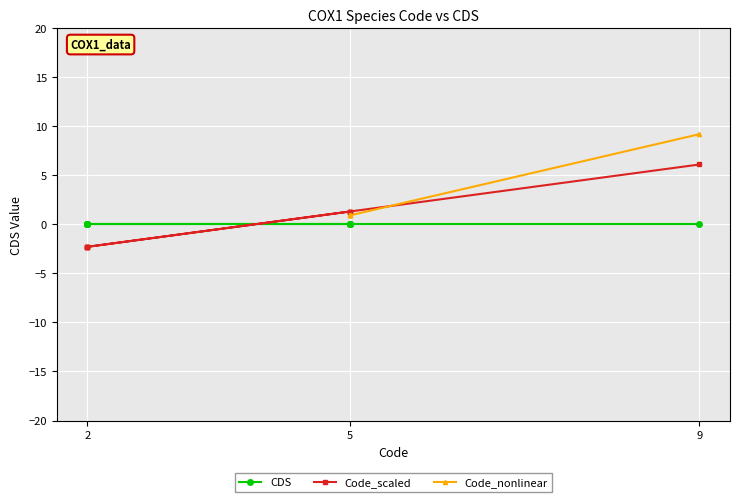

What are all the series names shown in the legend?

CDS, Code_scaled, Code_nonlinear